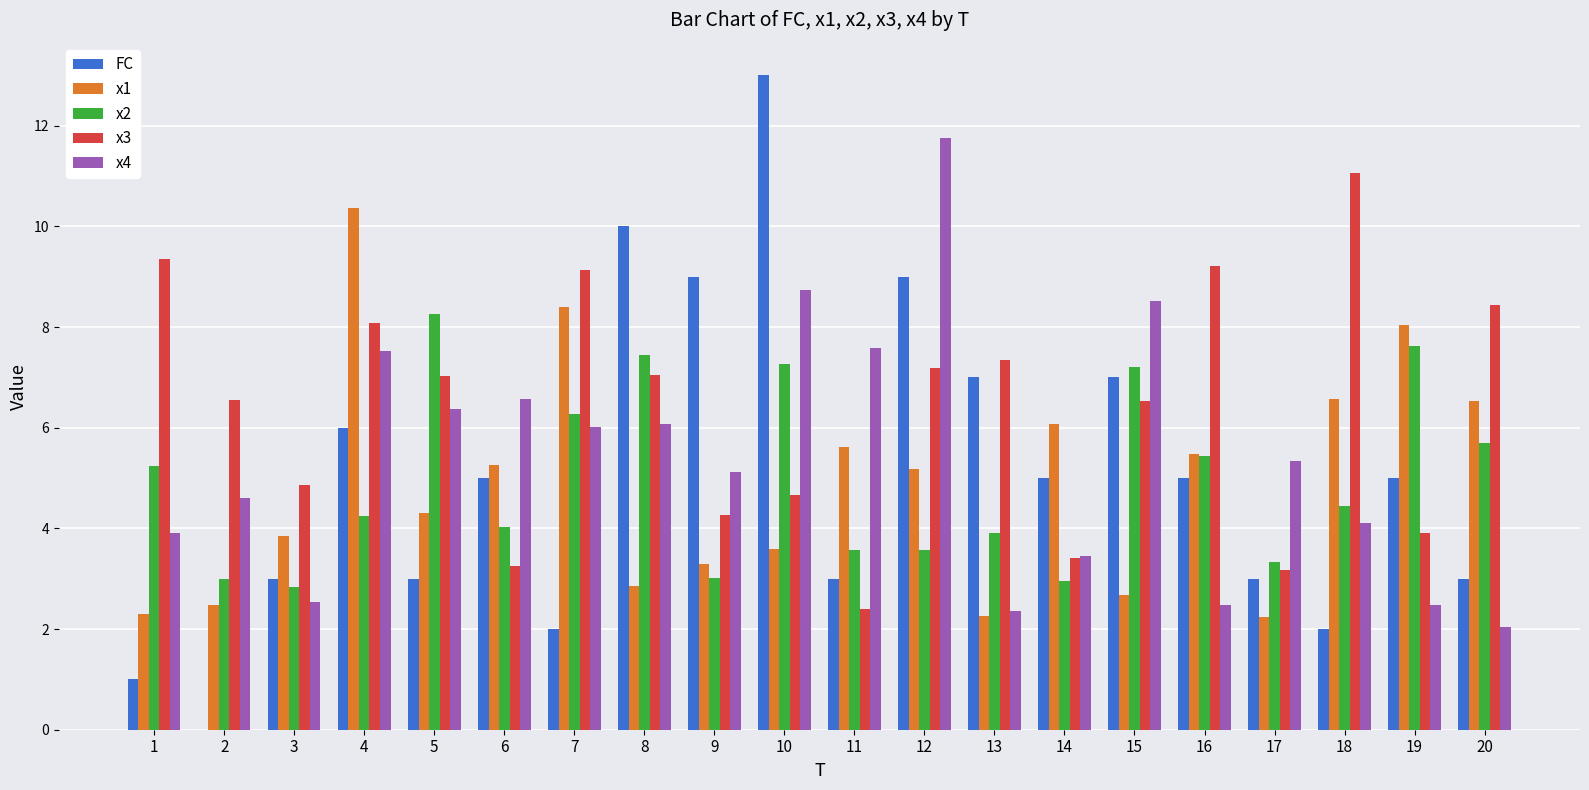

Where does the FC series first go above 5?

4